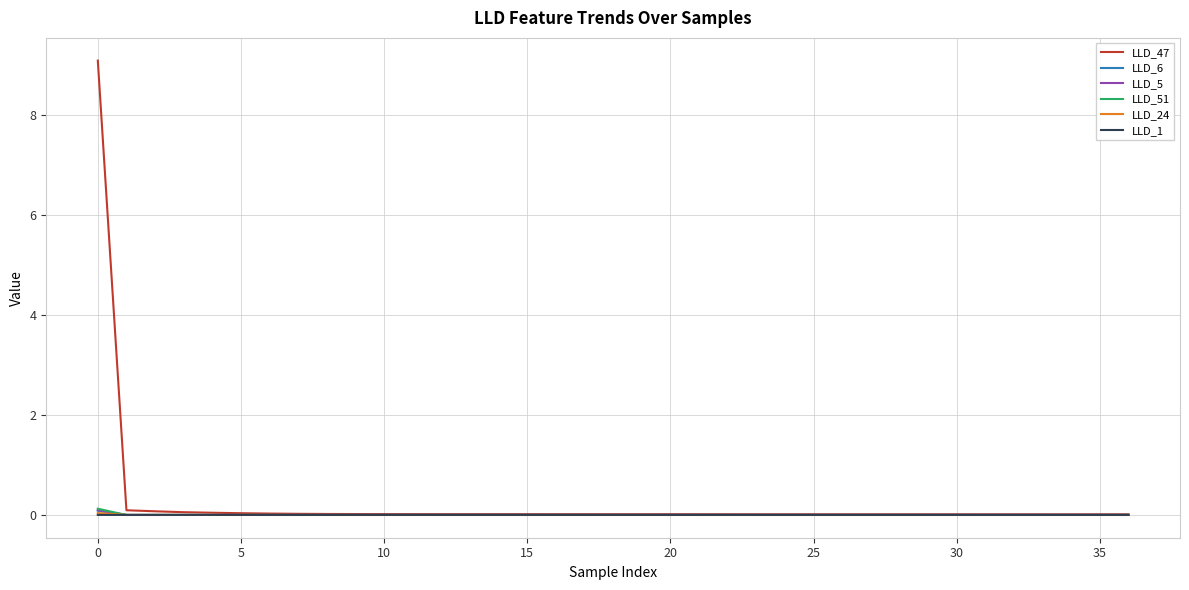

What is the maximum value shown in the chart?

9.1